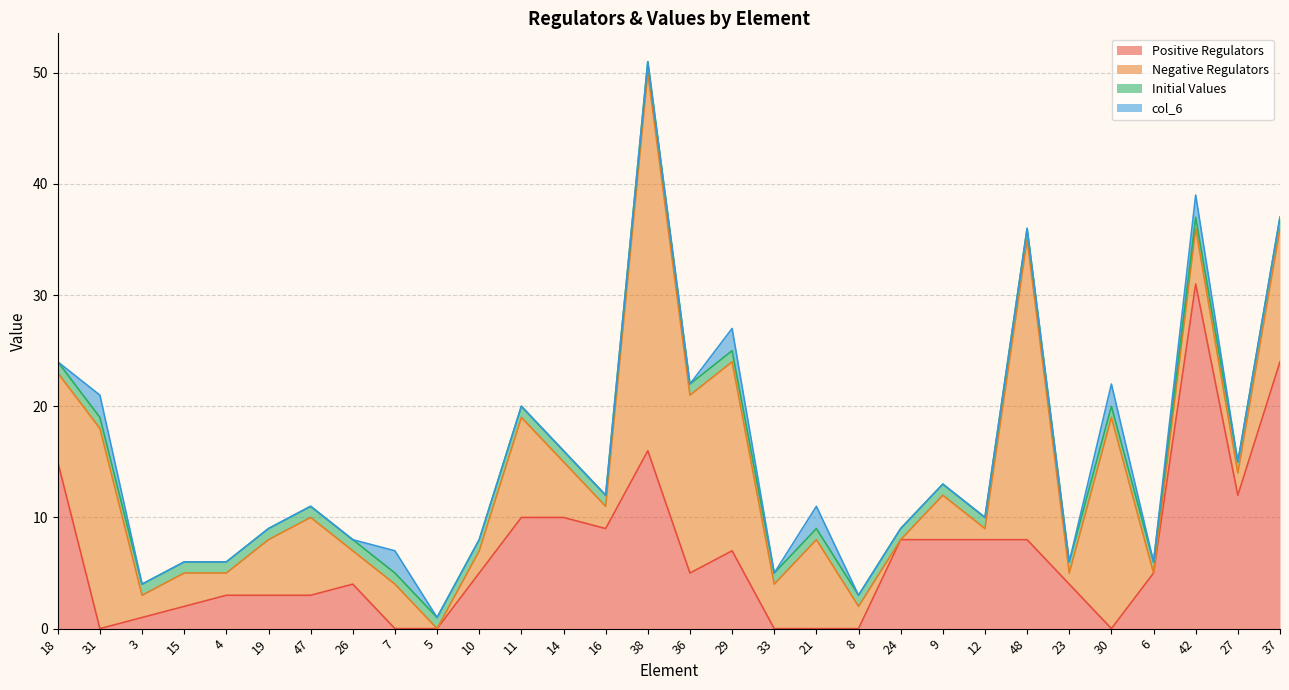

Reading left to right, what are all the values shown in this chart?

Positive Regulators: 15	0	1	2	3	3	3	4	0	0	5	10	10	9	16	5	7	0	0	0	8	8	8	8	4	0	5	31	12	24
Negative Regulators: 8	18	2	3	2	5	7	3	4	0	2	9	5	2	34	16	17	4	8	2	0	4	1	27	1	19	0	5	2	12
Initial Values: 1	1	1	1	1	1	1	1	1	1	1	1	1	1	1	1	1	1	1	1	1	1	1	1	1	1	1	1	1	1
col_6: 0	2	0	0	0	0	0	0	2	0	0	0	0	0	0	0	2	0	2	0	0	0	0	0	0	2	0	2	0	0